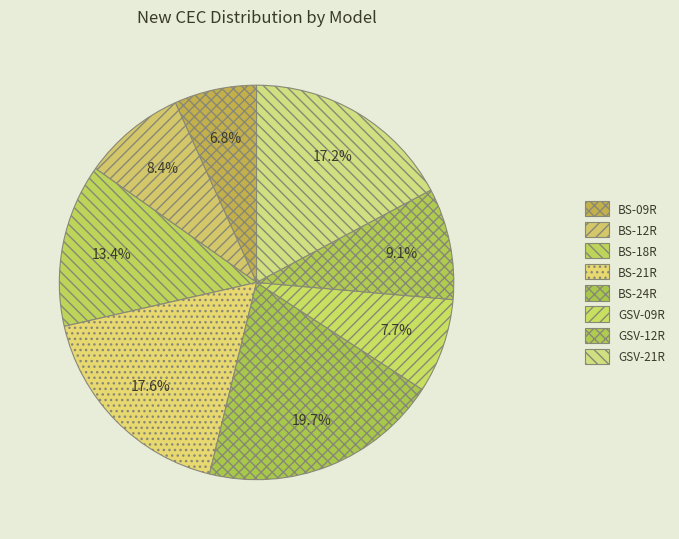

Count the number of slices in the pie.

8